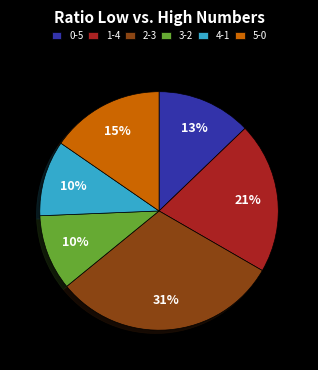

Do 3-2 and 1-4 together represent more than half of the pie?

No